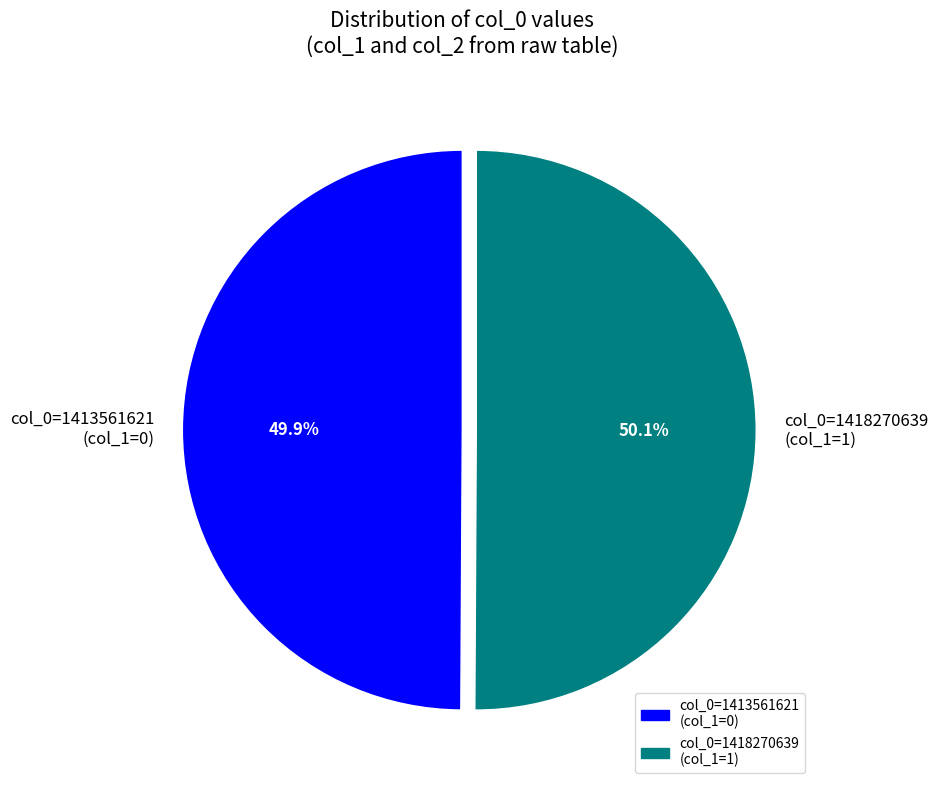

Approximately how many times larger is the value at col_0=1418270639 (col_1=1) compared to col_0=1413561621 (col_1=0)?

1.0